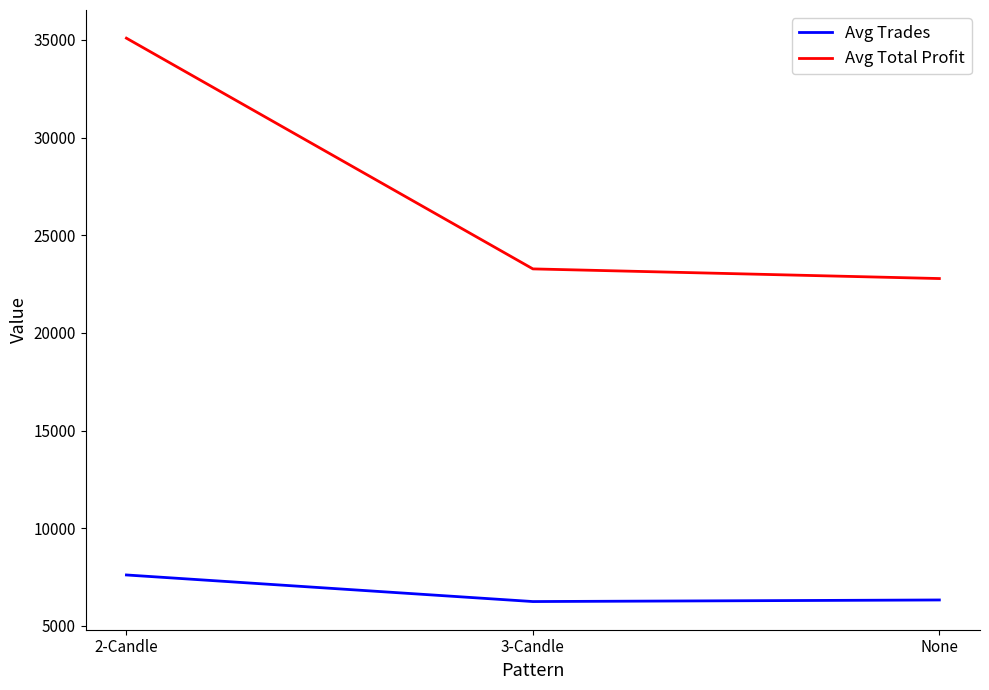

Where is Avg Trades nearest to the value 6925?

None